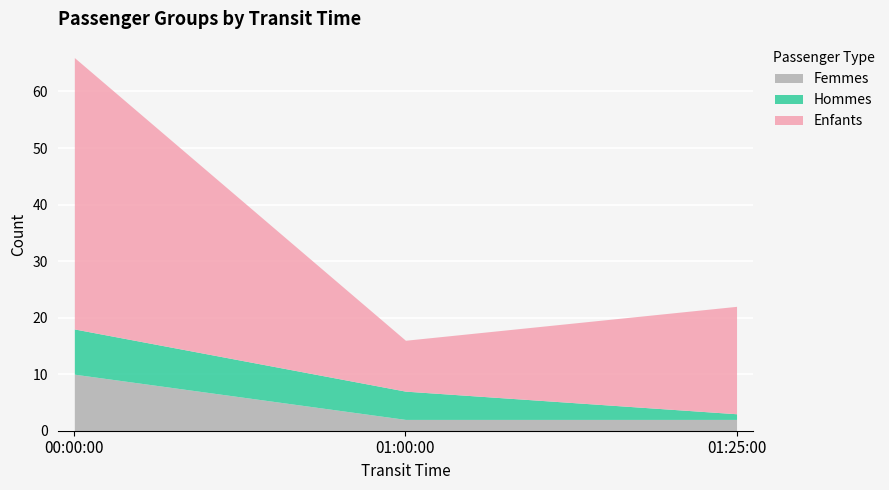

At how many categories does at least one series exceed 12?

2